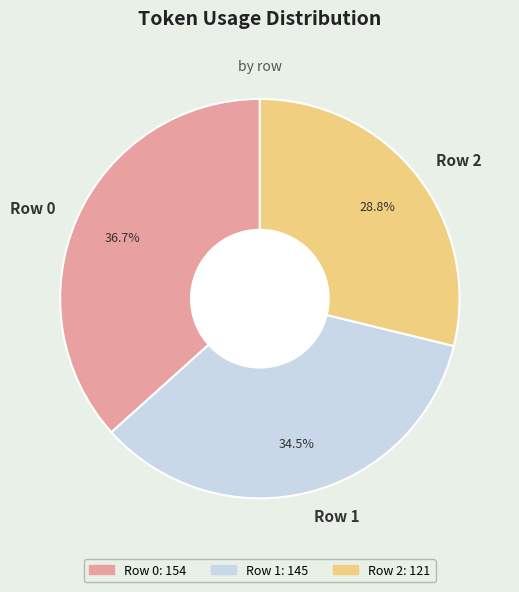

To the nearest percent, what is the difference between the Row 0 and Row 1 slice percentages?

2%